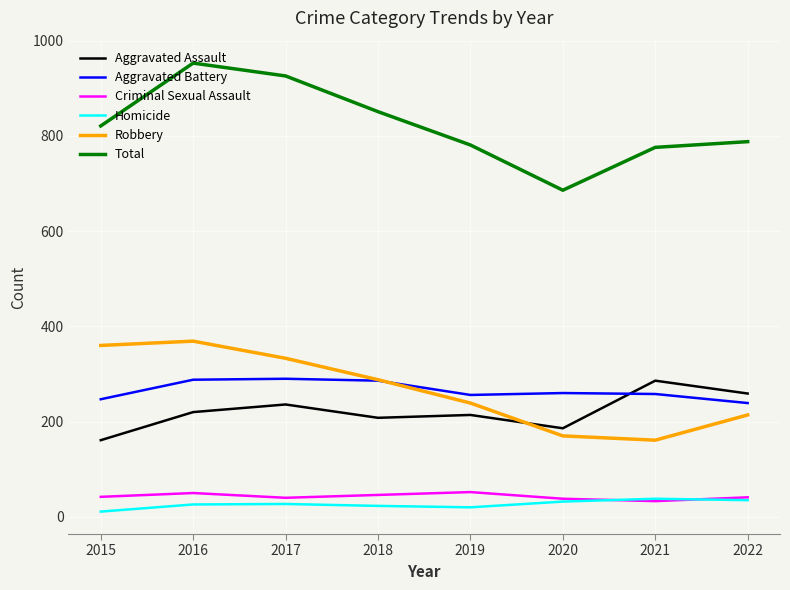

What is the difference between the second highest and second lowest values in the Total series?

150